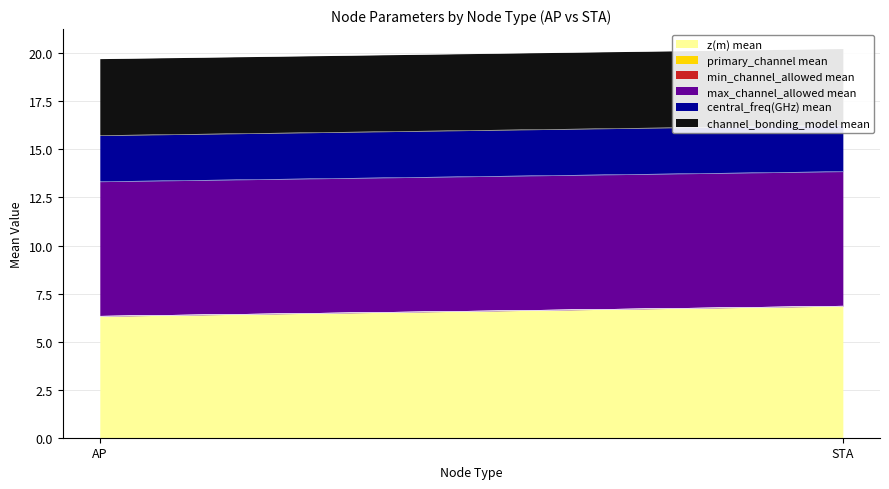

What is the greatest value displayed?

7.0